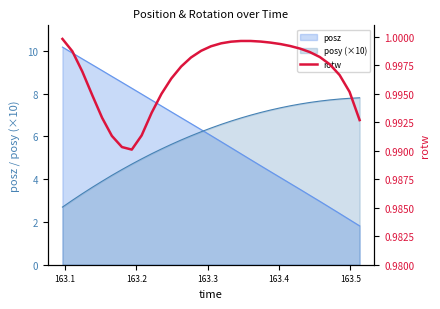

What is the lowest value of the posy (×10) series?

2.7